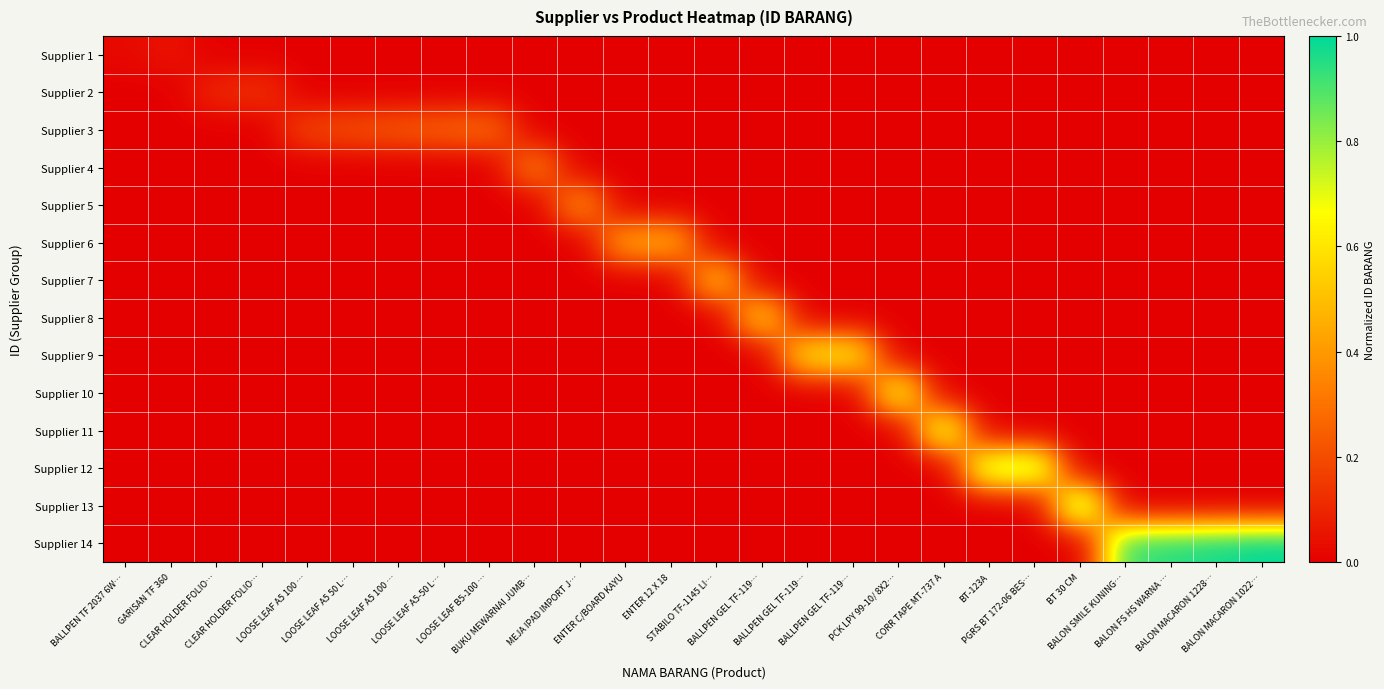

What is the total value across all series at LOOSE LEAF A5 100 …?

0.2